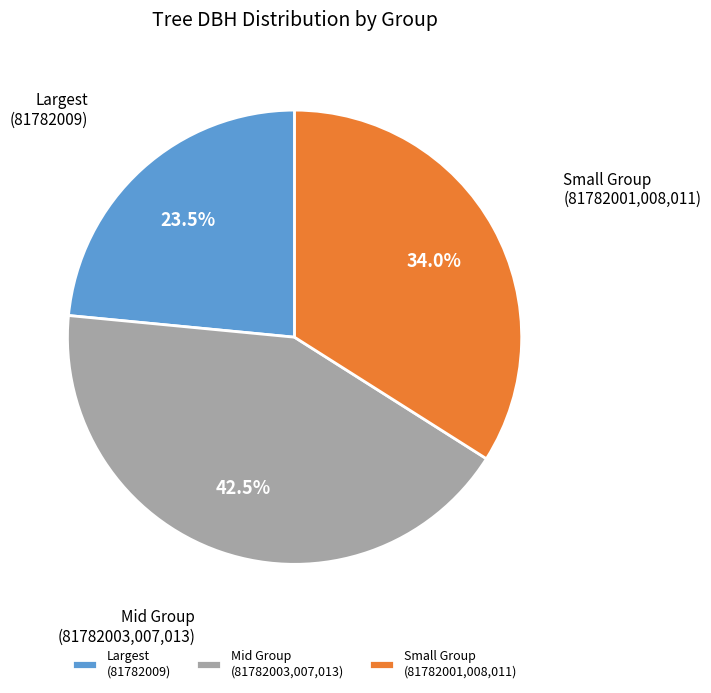

Does any single category account for the majority?

No